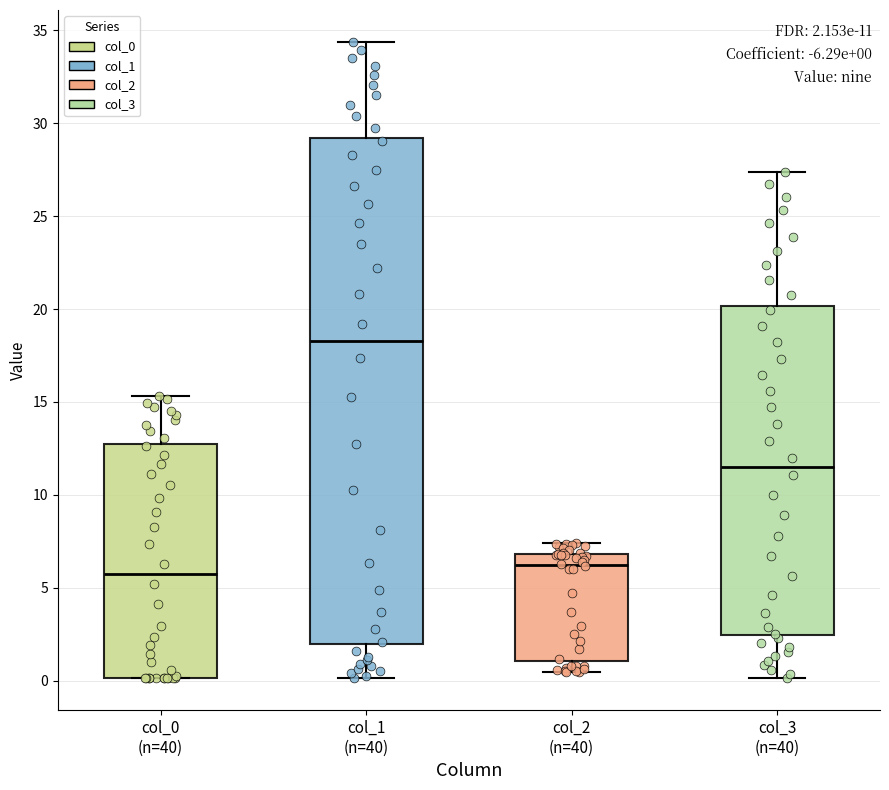

Which box is the tallest, from its lower edge to its upper edge?

col_1 (n=40)